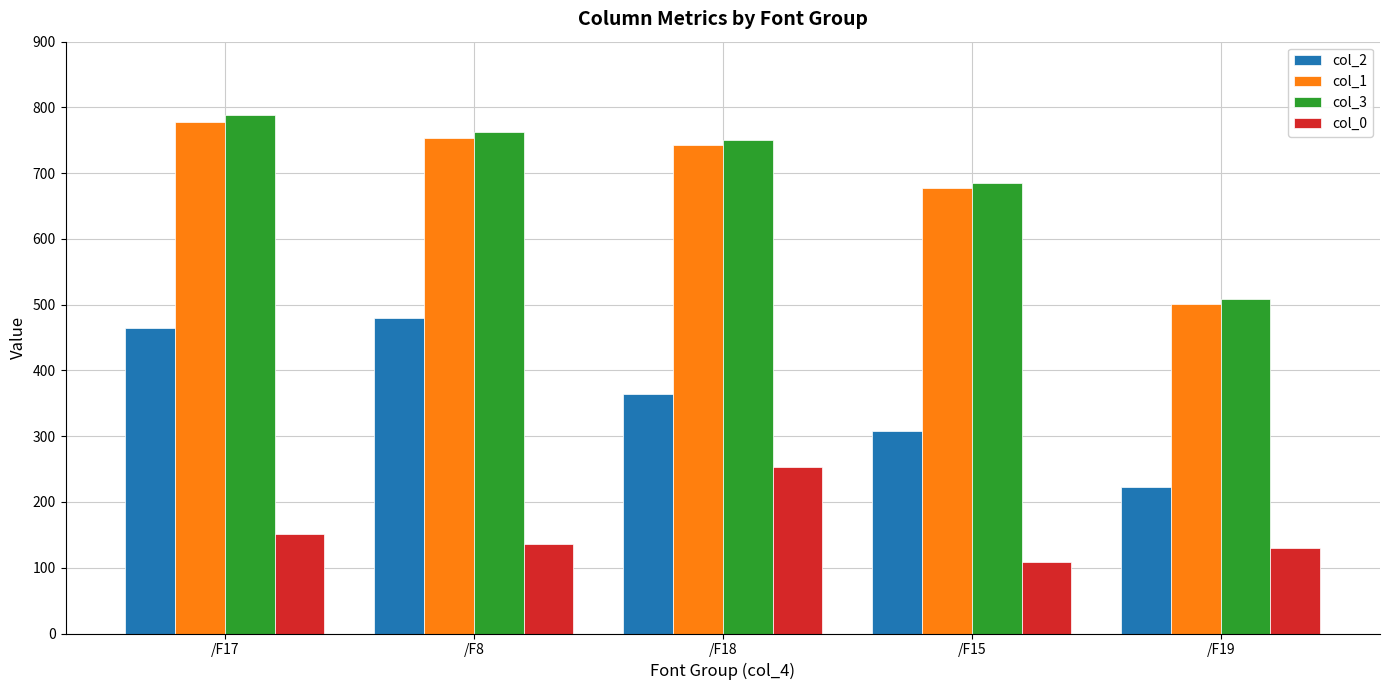

How many data points in col_2 are less than 363?

2